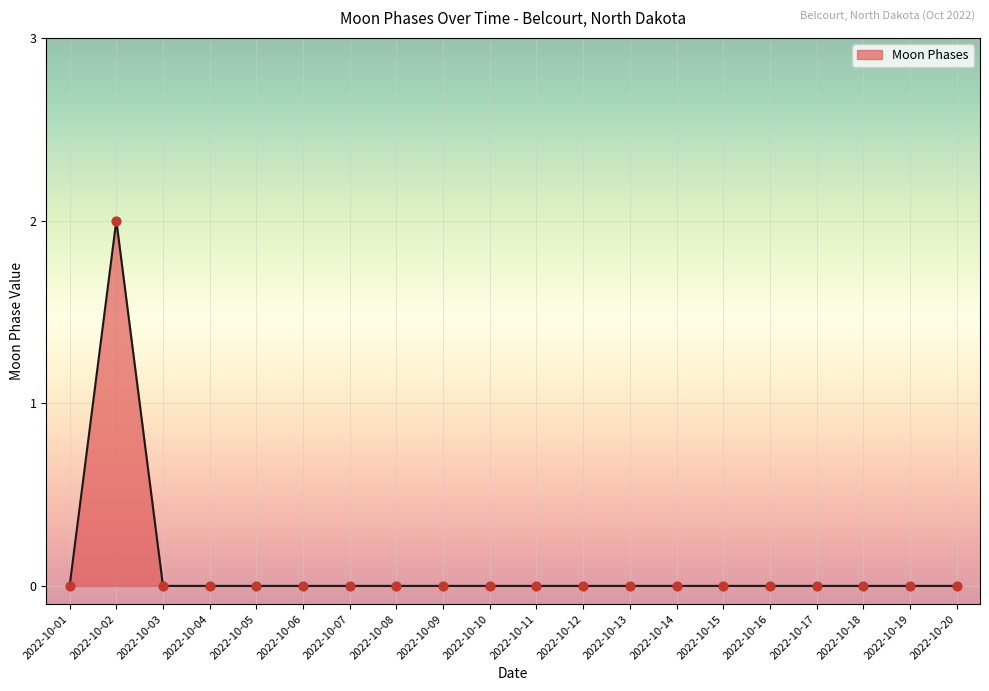

The chart shows a value of -1 at 2022-10-08. True or false?

False